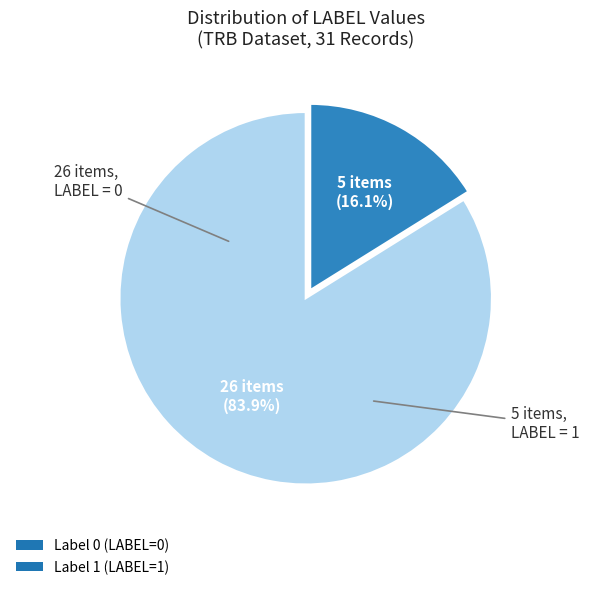

To the nearest percent, what is the difference between the largest and smallest slice percentages?

68%